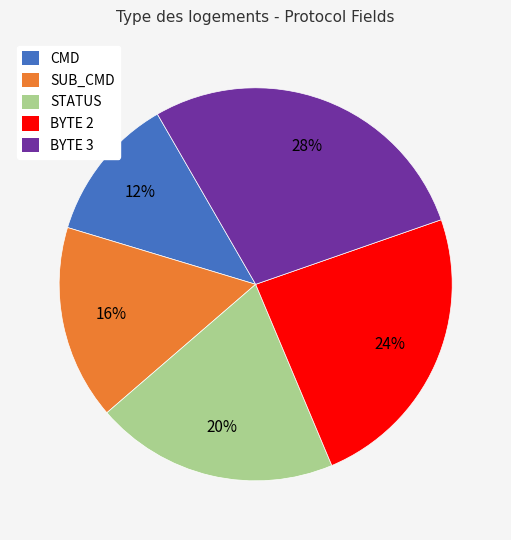

Does any single category account for the majority?

No